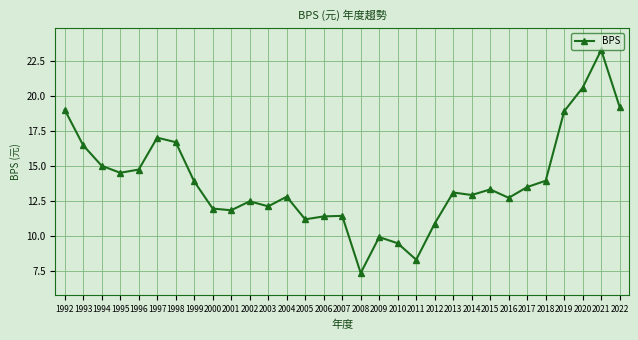

How many values are below 13?

15